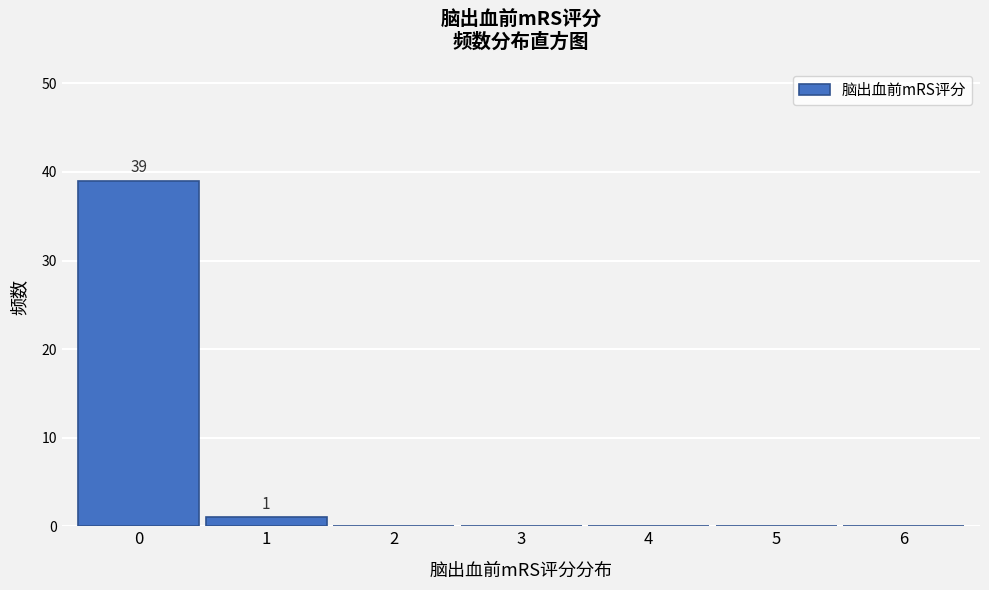

Reading left to right, transcribe all the data shown in this chart.

0=39	1=1	2=0	3=0	4=0	5=0	6=0